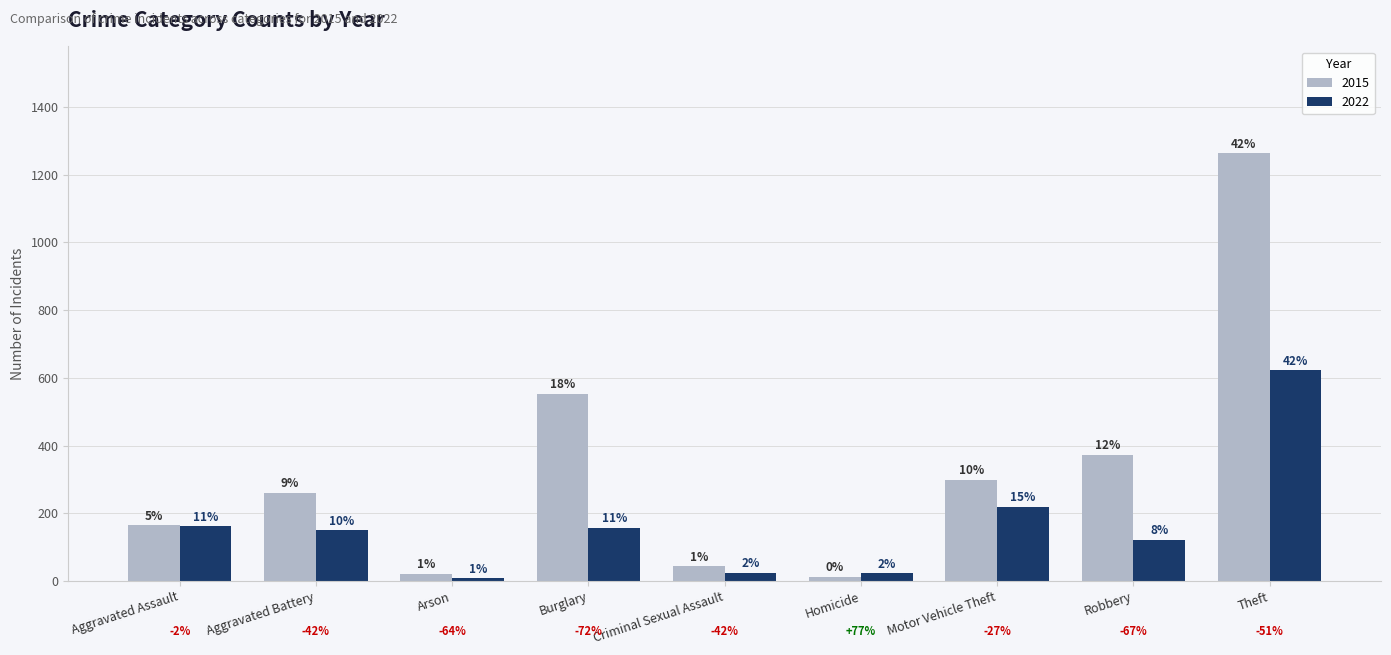

What are all the series names shown in the legend?

2015, 2022